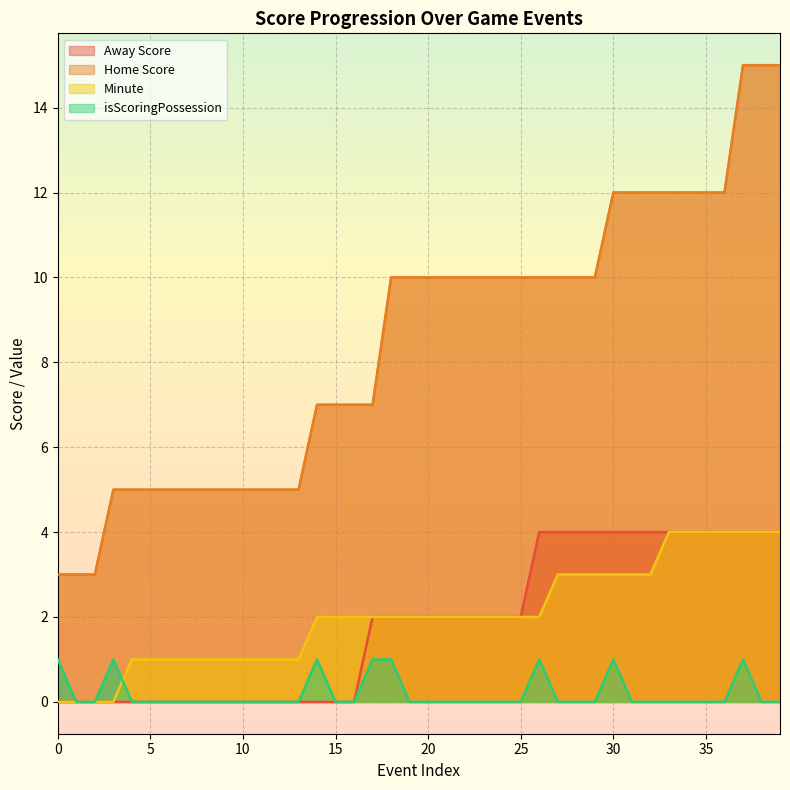

Rank the series by their maximum value, from highest to lowest.

Home Score, Away Score, Minute, isScoringPossession